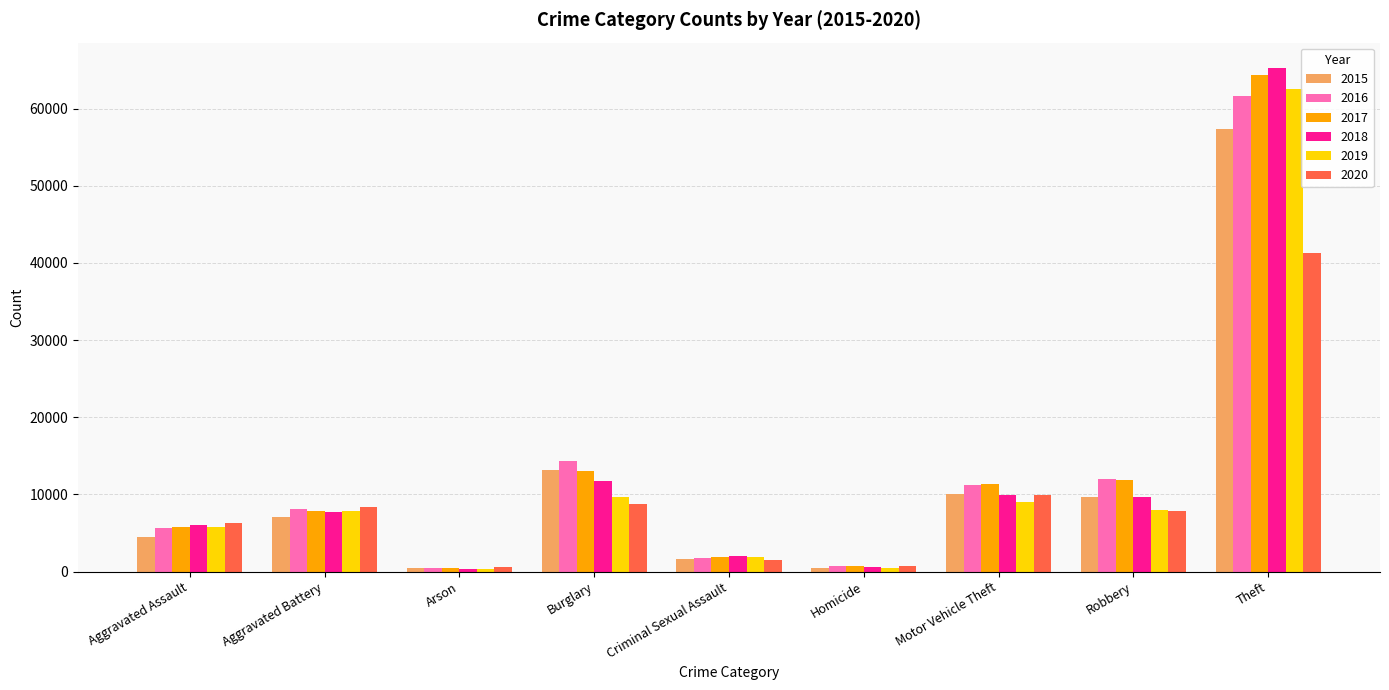

What is the smallest value displayed?

373